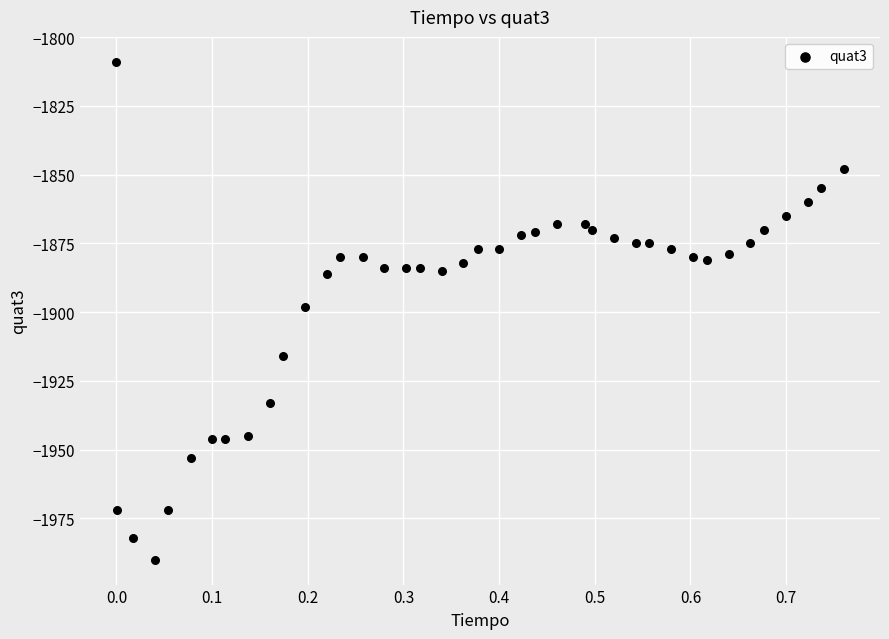

How many data points are displayed?

40